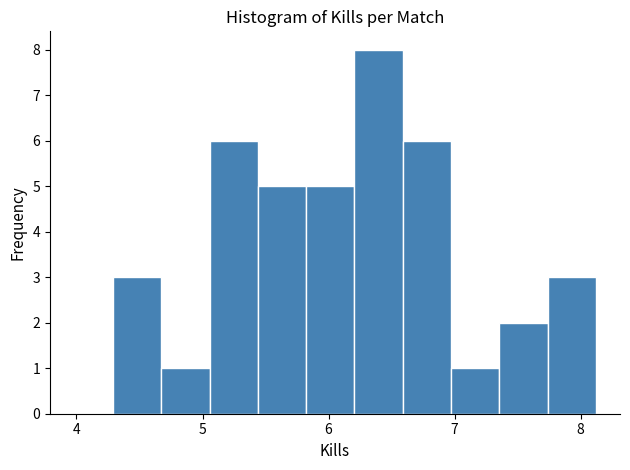

Around what value on the x-axis is the tallest bar? Give the approximate position of its centre, as read against the axis.

6.4